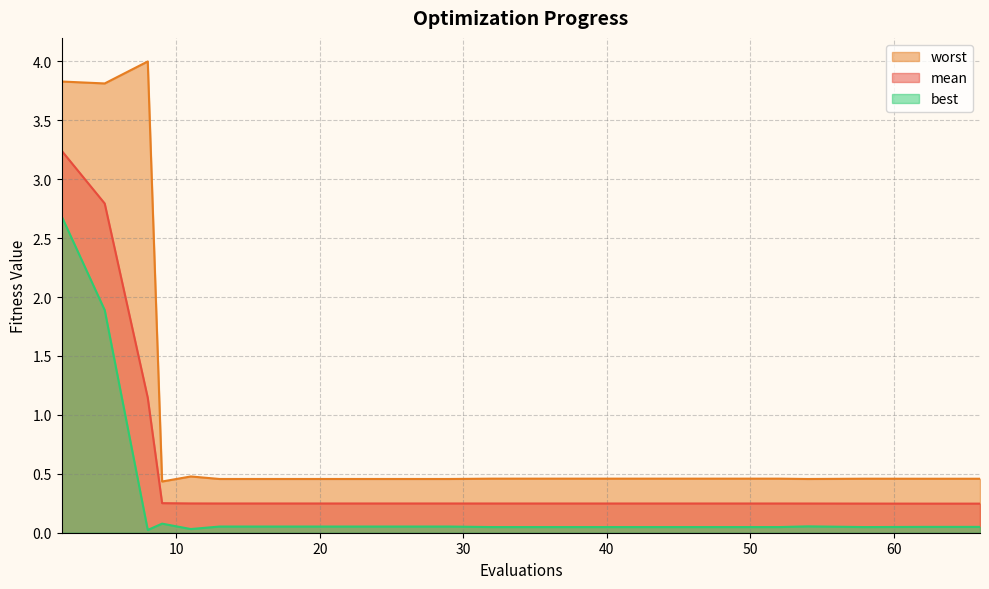

Reading left to right, extract all data points from this chart.

mean: 3.2	2.8	1.1	0.3	0.2	0.2	0.2	0.2	0.2	0.2	0.2	0.2	0.2	0.2	0.2	0.2	0.2	0.2	0.2	0.2
best: 2.7	1.9	0.0	0.1	0.0	0.1	0.1	0.1	0.1	0.1	0.0	0.0	0.0	0.0	0.0	0.0	0.1	0.0	0.0	0.0
worst: 3.8	3.8	4.0	0.4	0.5	0.5	0.5	0.5	0.5	0.5	0.5	0.5	0.5	0.5	0.5	0.5	0.5	0.5	0.5	0.5